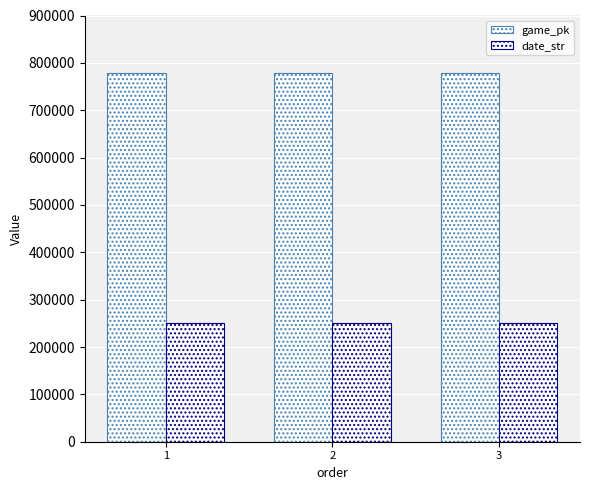

What is the value of the game_pk bar at the 3rd from the left?

777575